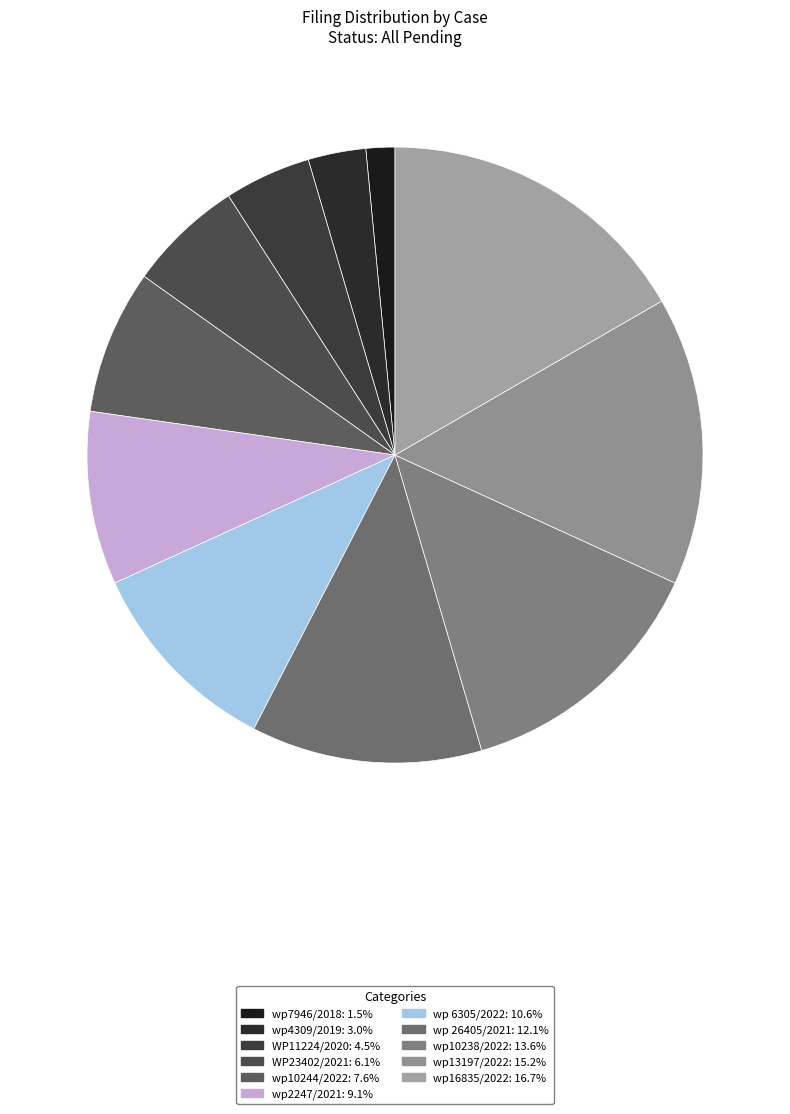

What is the total percentage of wp7946/2018 and wp10238/2022?

15.2%